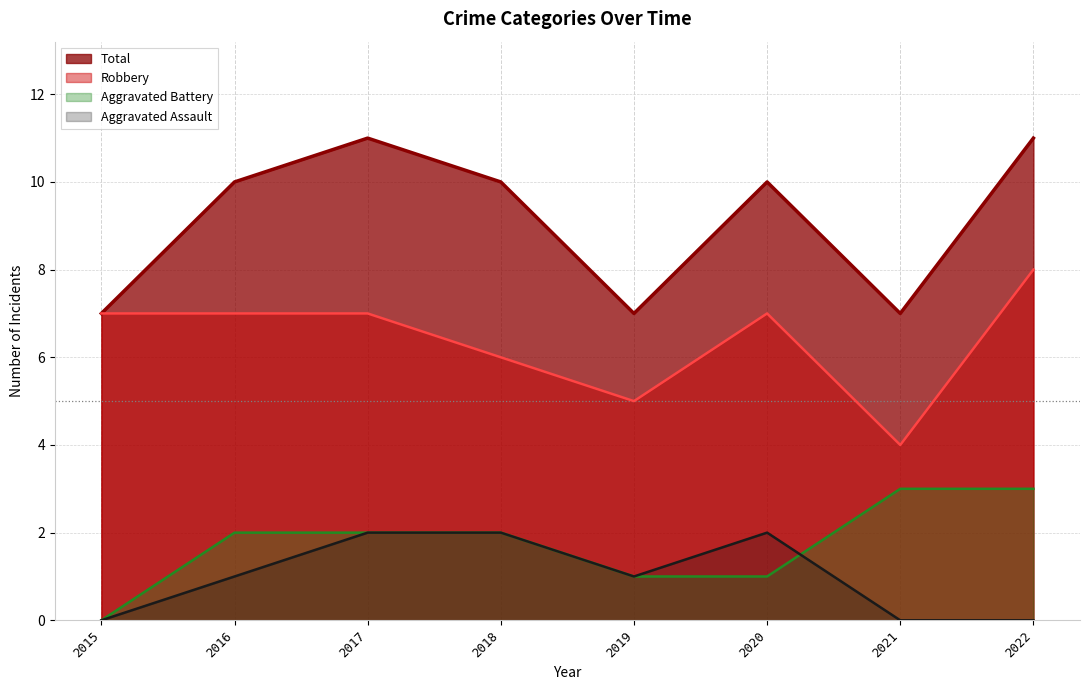

Reading left to right, what are all the values shown in this chart?

Aggravated Assault: 2015=0	2016=1	2017=2	2018=2	2019=1	2020=2	2021=0	2022=0
Aggravated Battery: 2015=0	2016=2	2017=2	2018=2	2019=1	2020=1	2021=3	2022=3
Robbery: 2015=7	2016=7	2017=7	2018=6	2019=5	2020=7	2021=4	2022=8
Total: 2015=7	2016=10	2017=11	2018=10	2019=7	2020=10	2021=7	2022=11